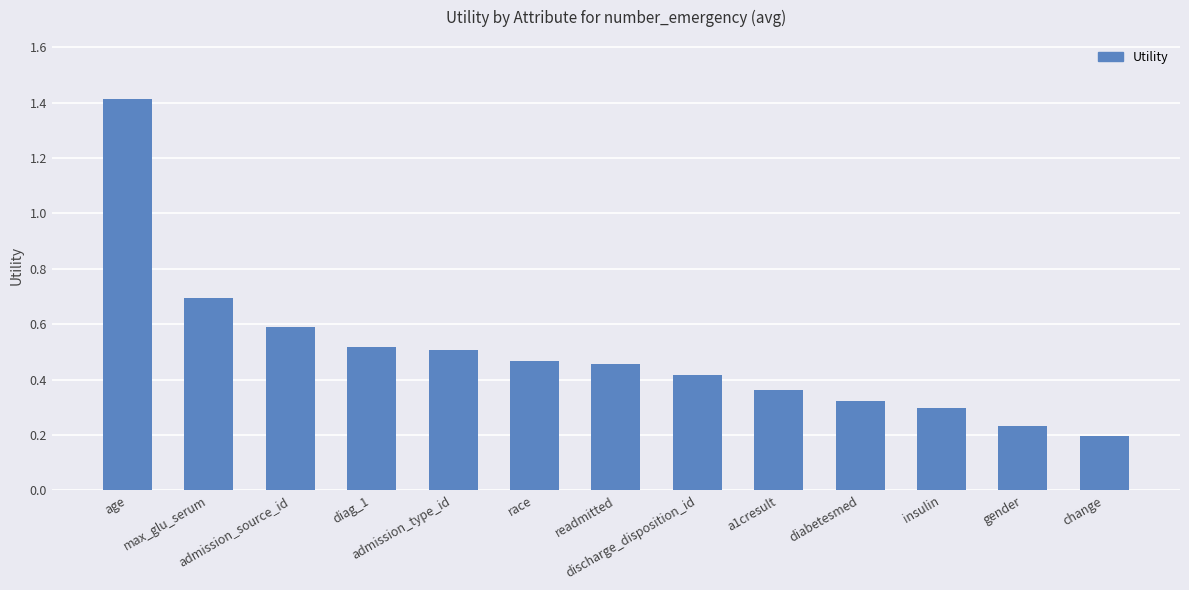

What is the sum of the values at discharge_disposition_id and admission_type_id?

0.9